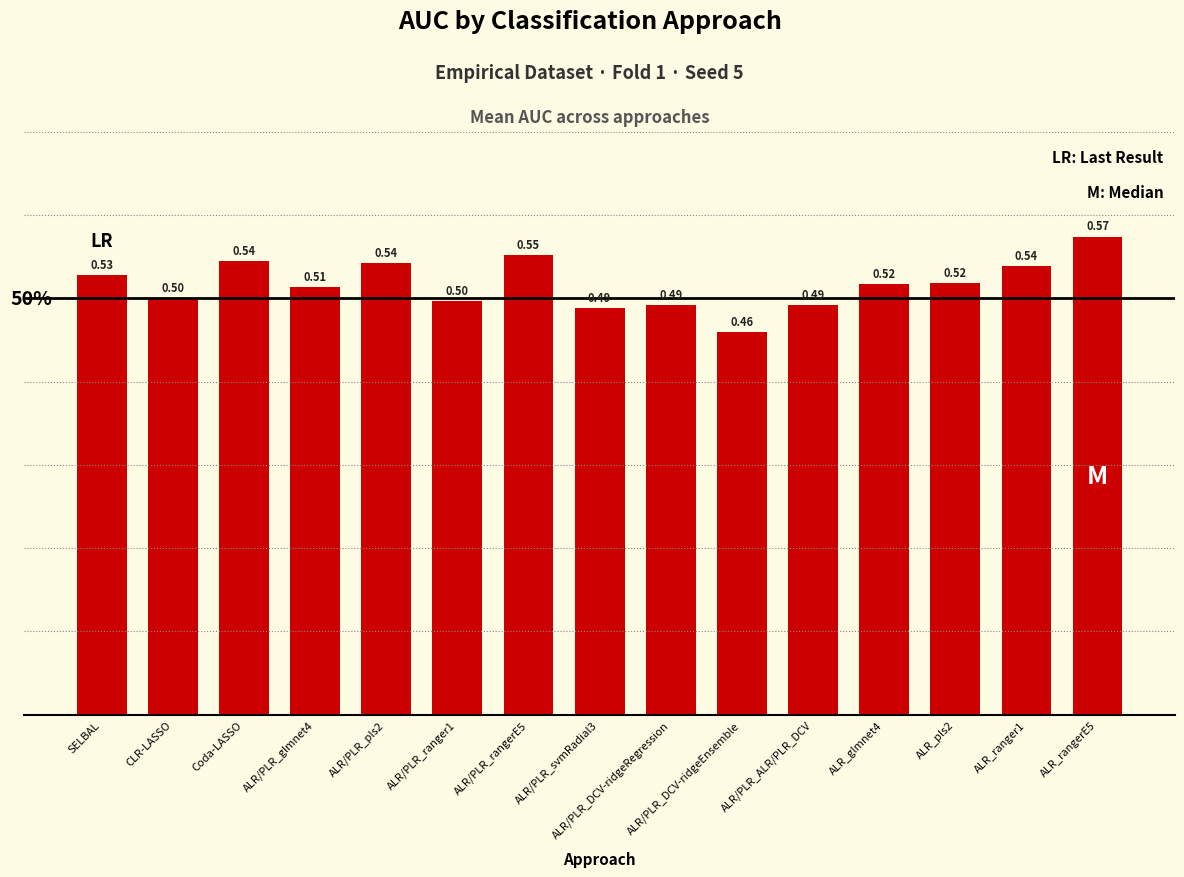

What is the label of the 4th bar from the left?

ALR/PLR_glmnet4